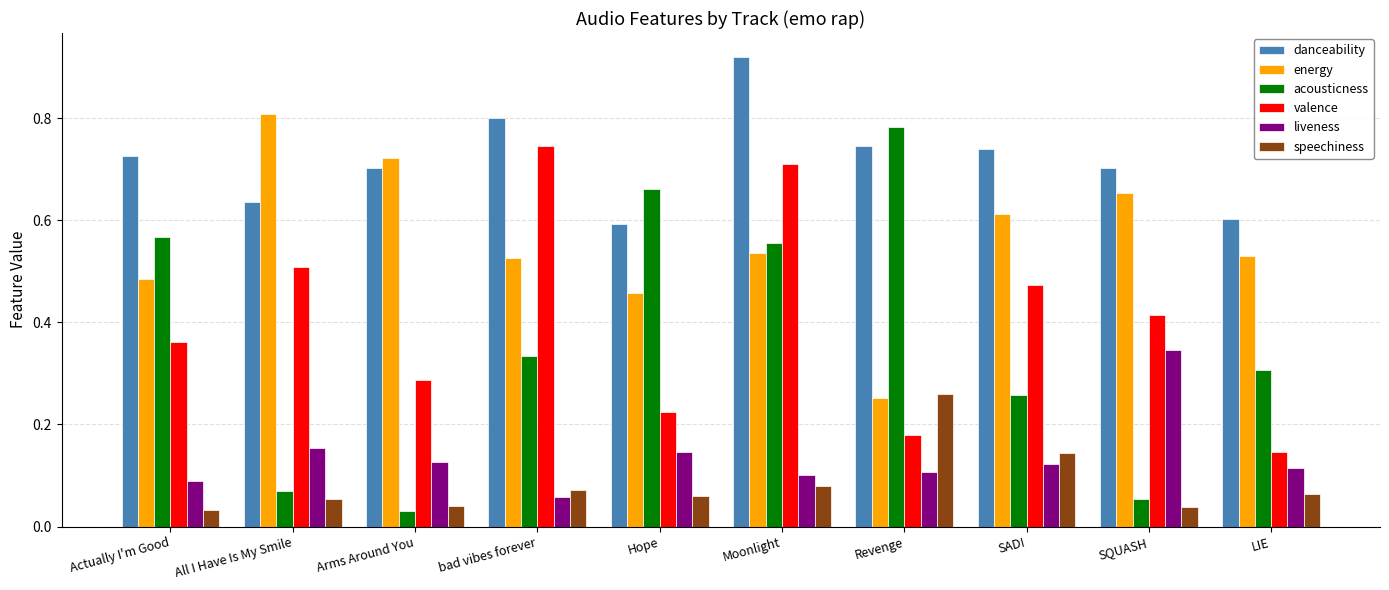

Rank the series by their maximum value, from lowest to highest.

speechiness, liveness, valence, acousticness, energy, danceability